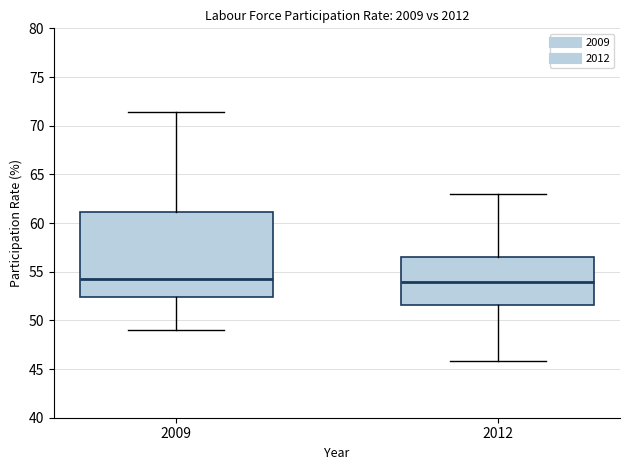

Reading left to right, transcribe this box plot: for each box, give where its median line is, the range the box spans, and where its two whiskers end, as read against the y-axis. The values are not printed on the chart, so give them approximately, as read against the axis.

2009: median 54.5, box 52.5 to 61.0, whiskers 49.0 to 71.5
2012: median 54.0, box 51.5 to 56.5, whiskers 46.0 to 63.0